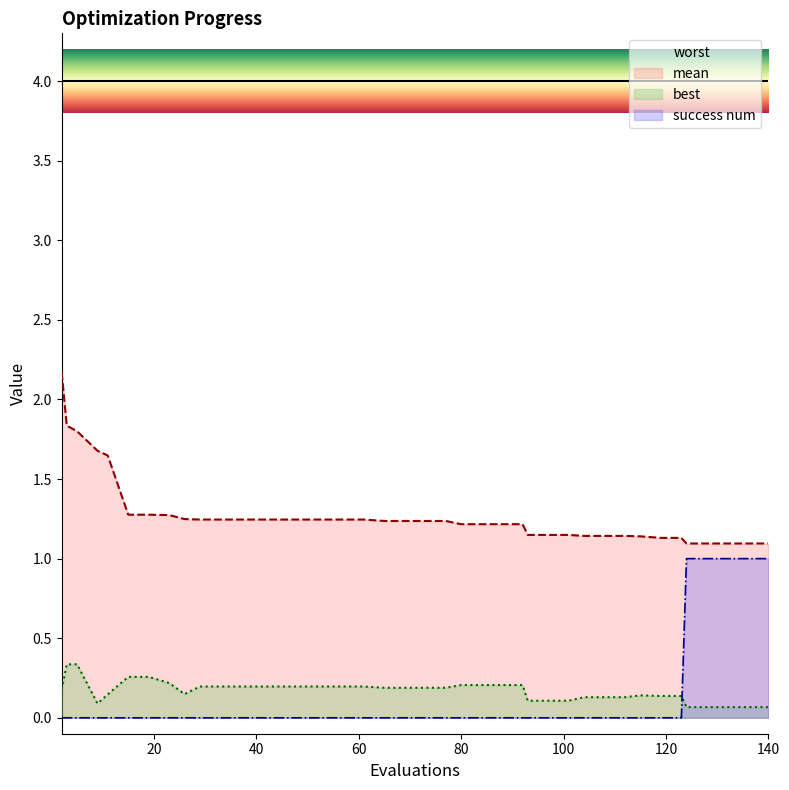

What is the total value across all series at 80?

5.4